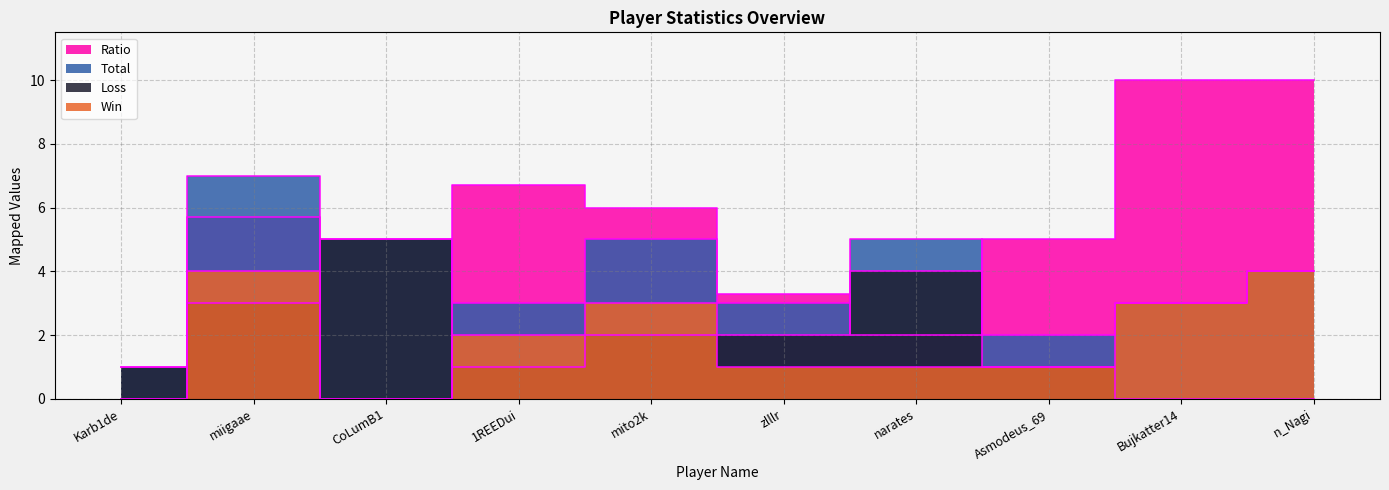

At which category is the sum across all series the highest?

miigaae